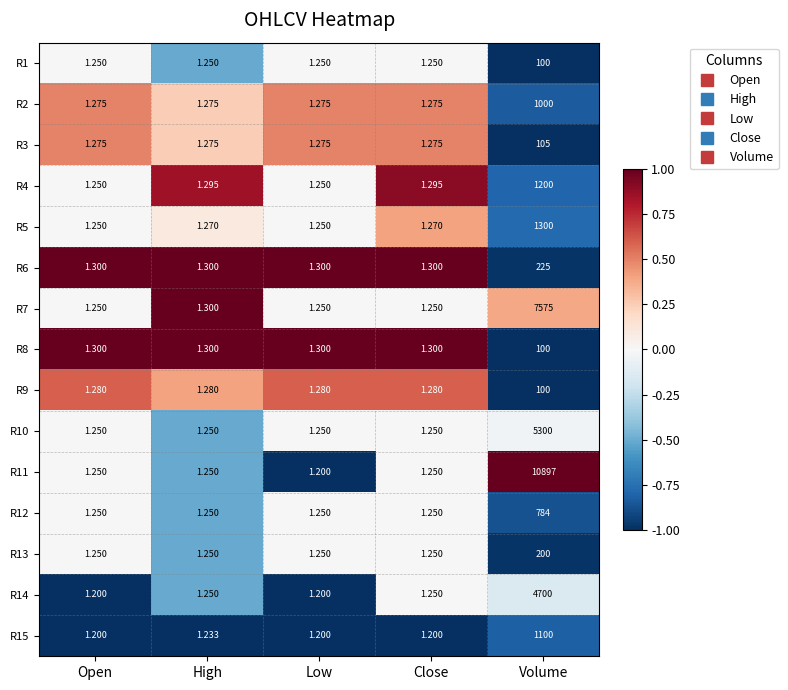

Is the value of R5 at Close greater than the value of R2 at Open?

No